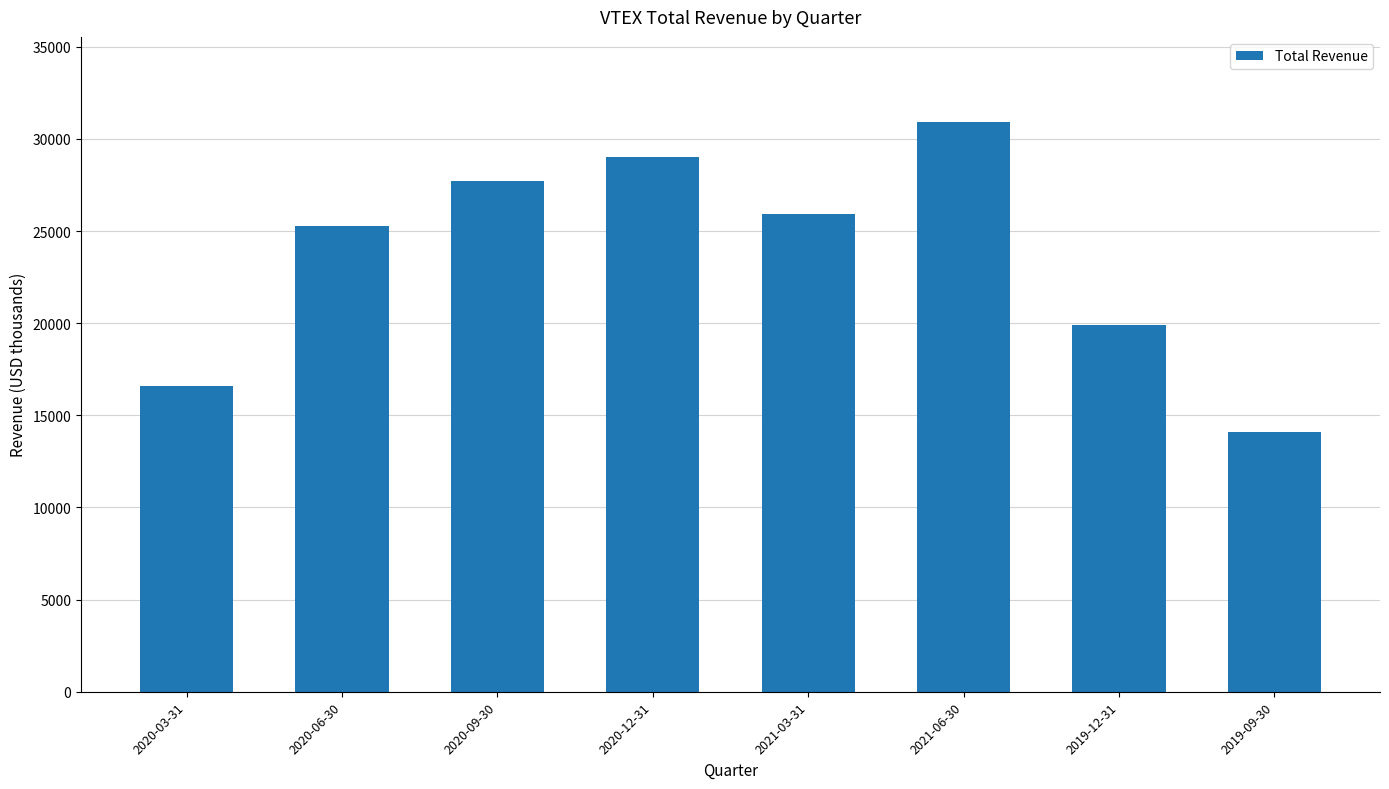

Between 2019-12-31 and 2020-06-30, which is larger?

2020-06-30